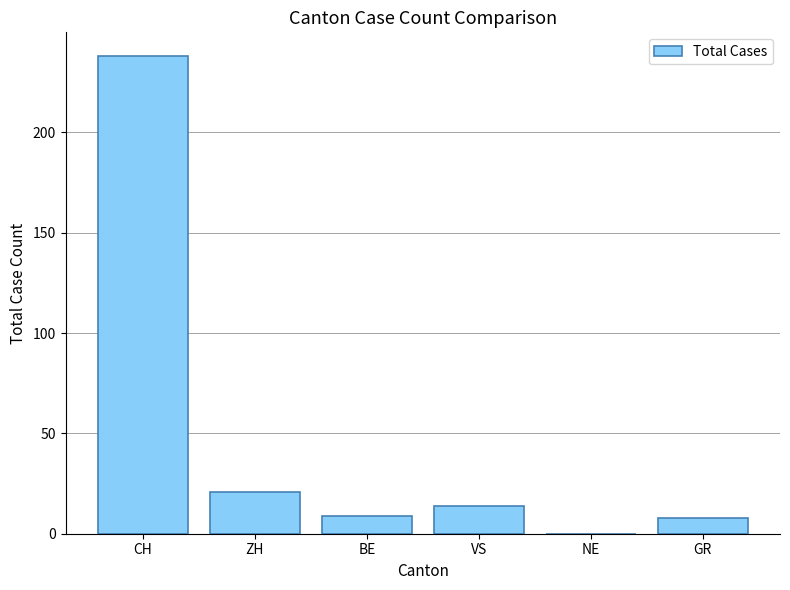

How many values are above zero?

5